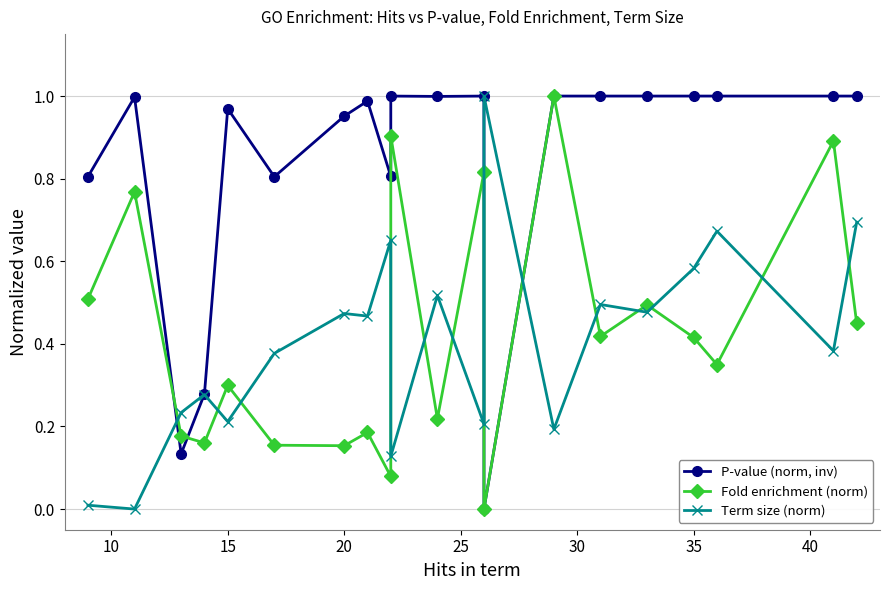

The value of Term size (norm) at 15 is 0.3. True or false?

False